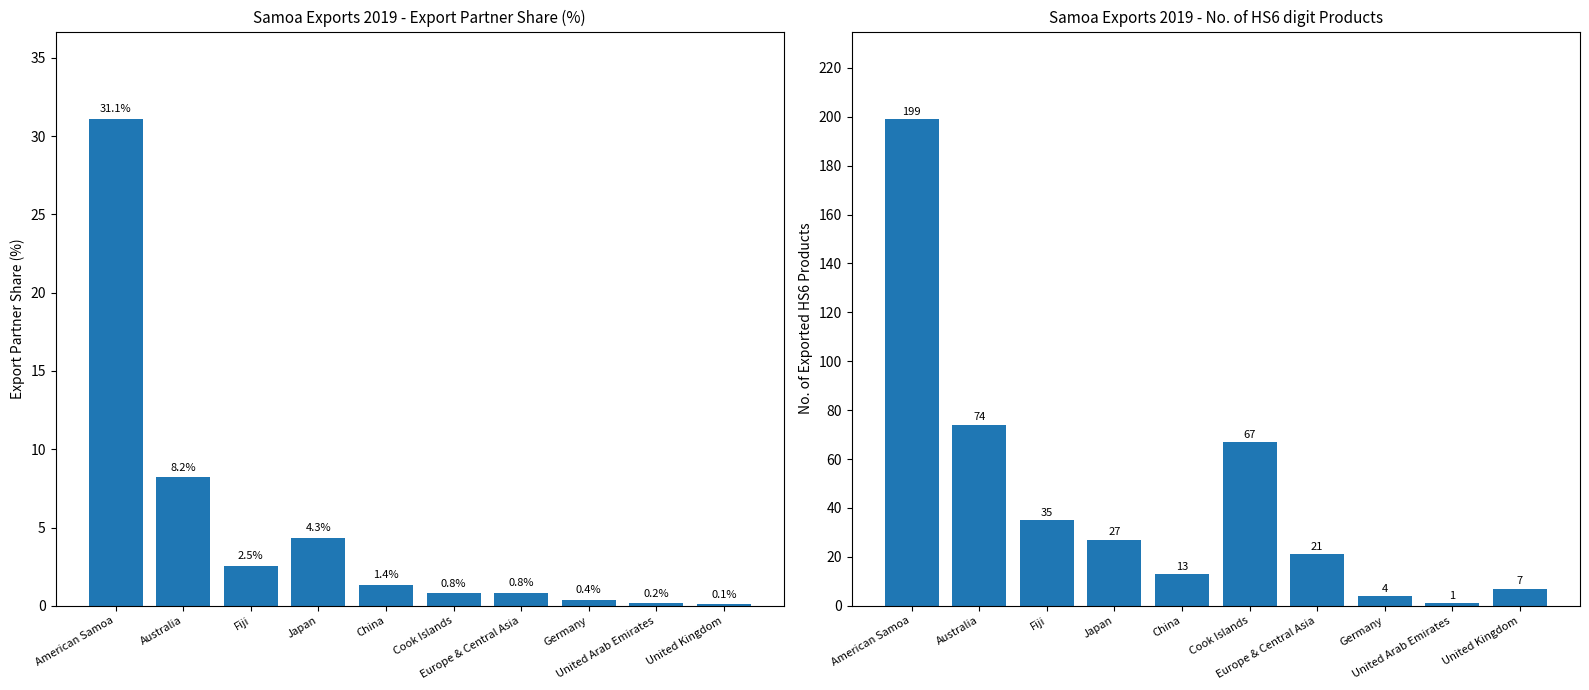

Between Cook Islands and United Arab Emirates, which series saw the biggest shift?

No. of Exported HS6 Products